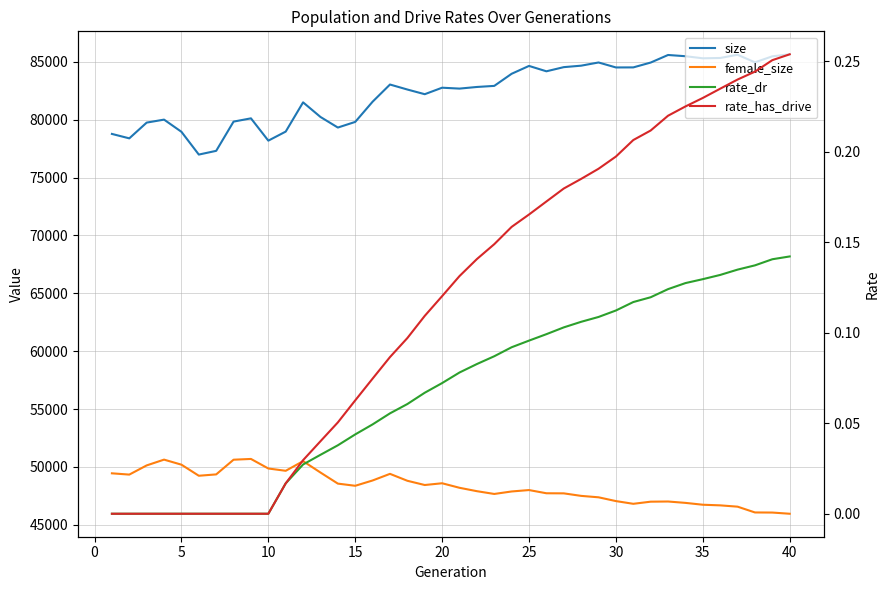

True or false: rate_dr has a value of 0.0 at 25.

False